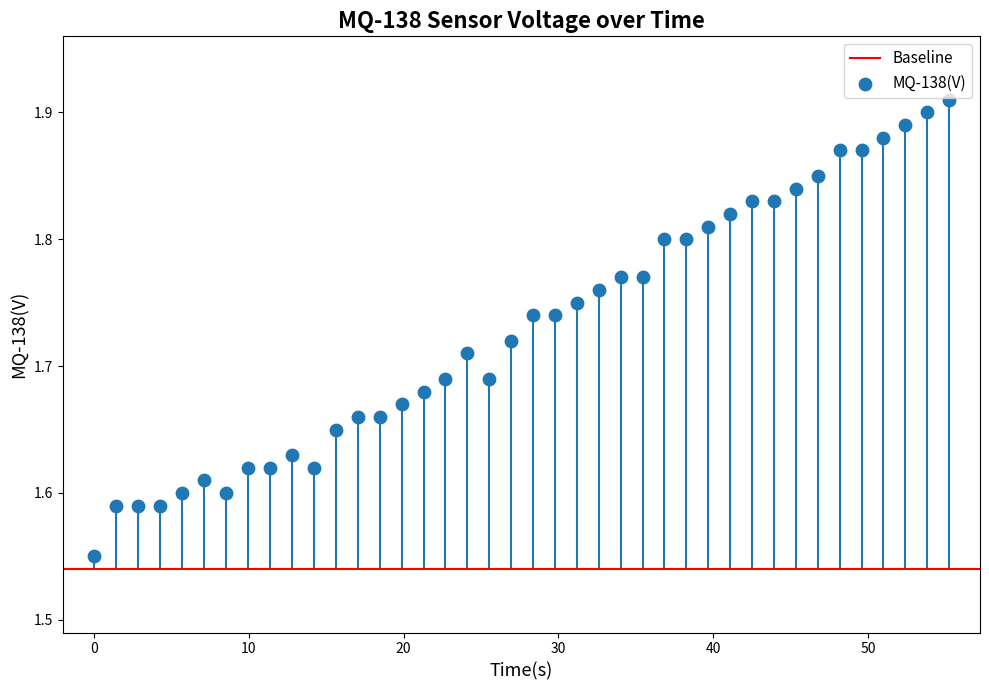

What is the range of Y values (max minus min)?

0.4